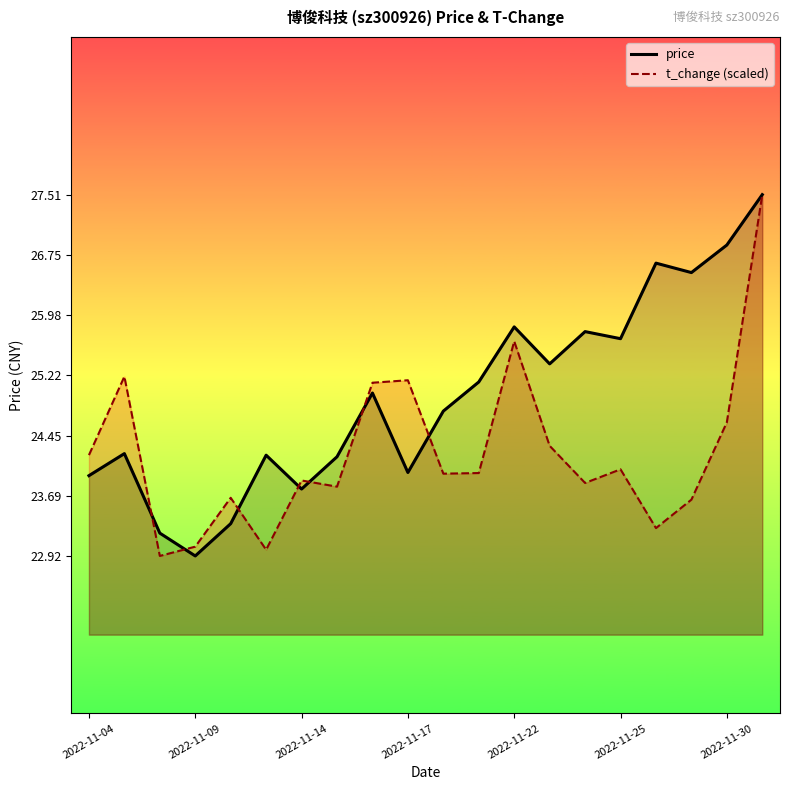

Between 2022-11-11 and 2022-11-23, which series saw the biggest shift?

t_change